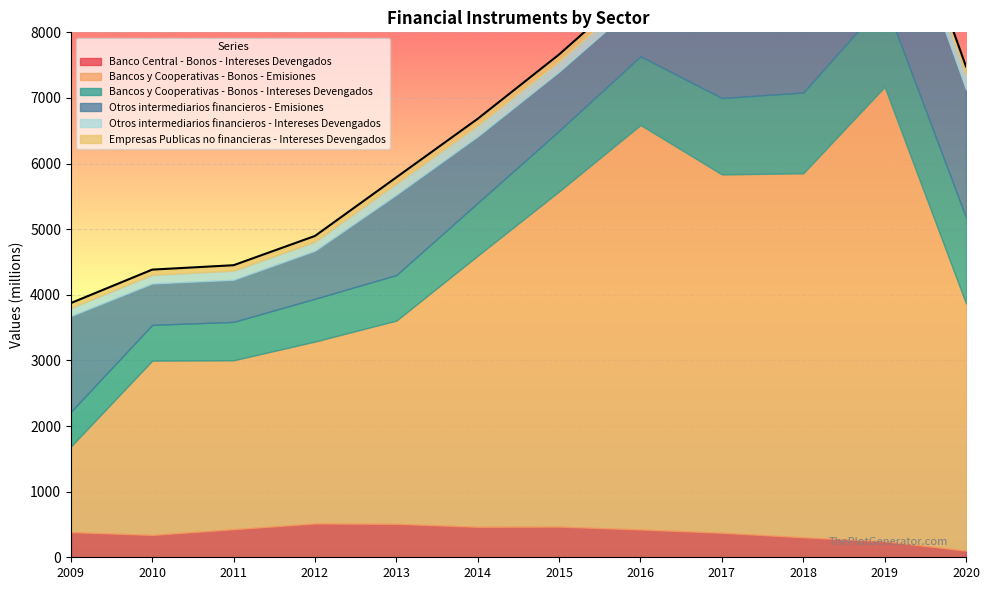

What is the maximum value for Bancos y Cooperativas - Bonos - Emisiones?

6925